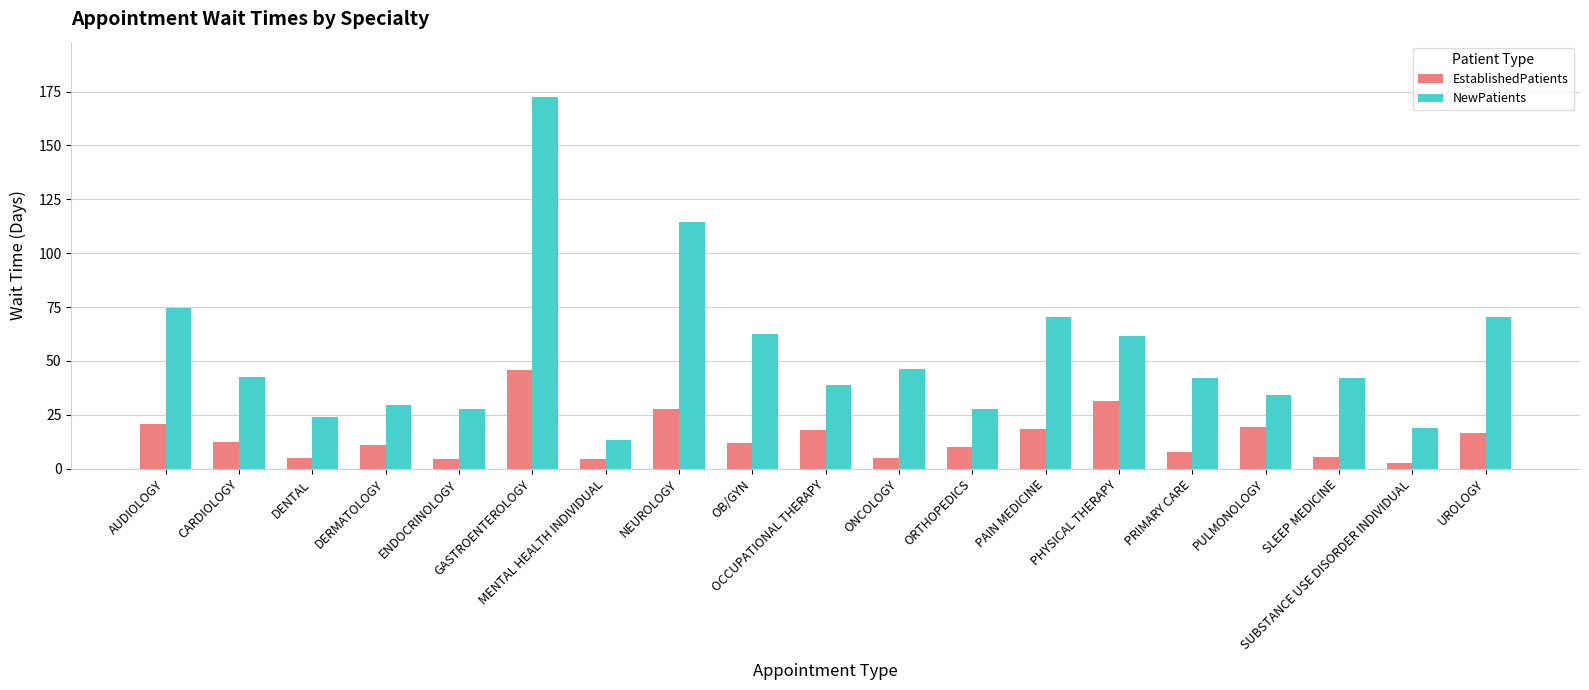

What is the value of the NewPatients bar at the 14th from the left?

61.4